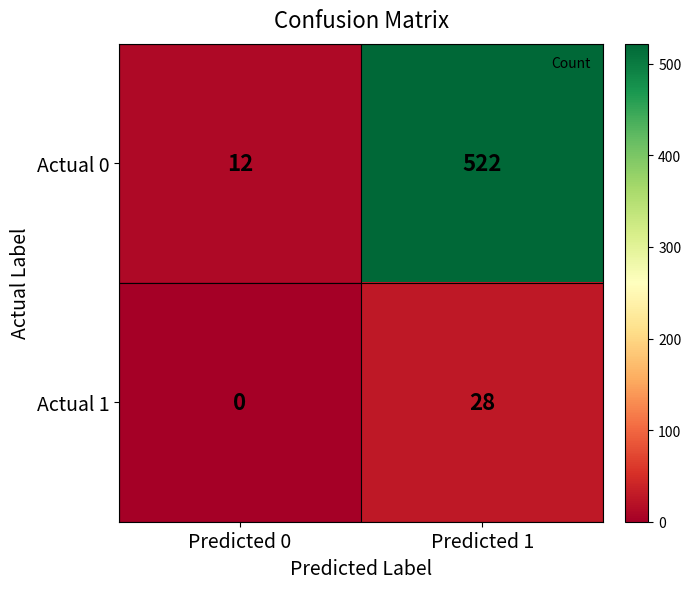

Is it true that Actual 1 equals 28 at Predicted 1?

True